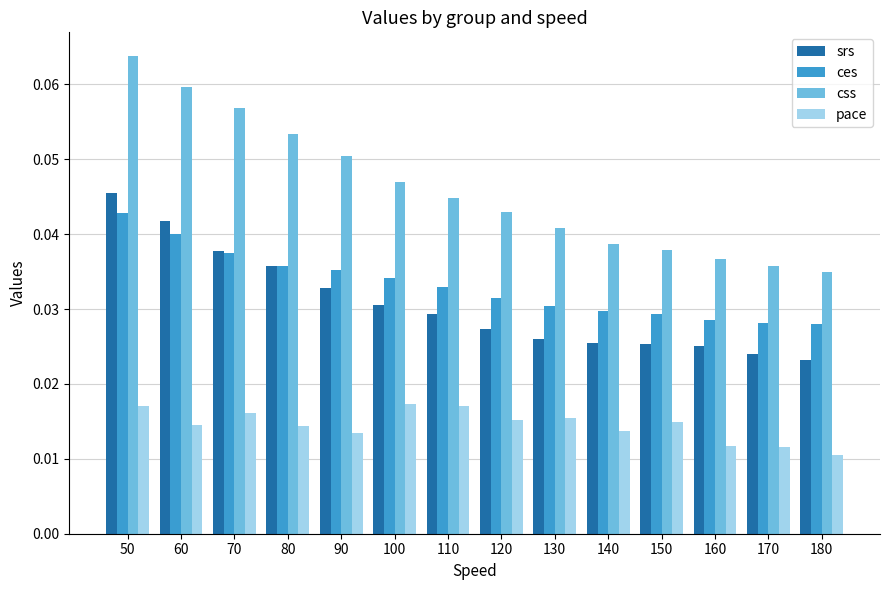

Which series changed the most between 60 and 180?

css